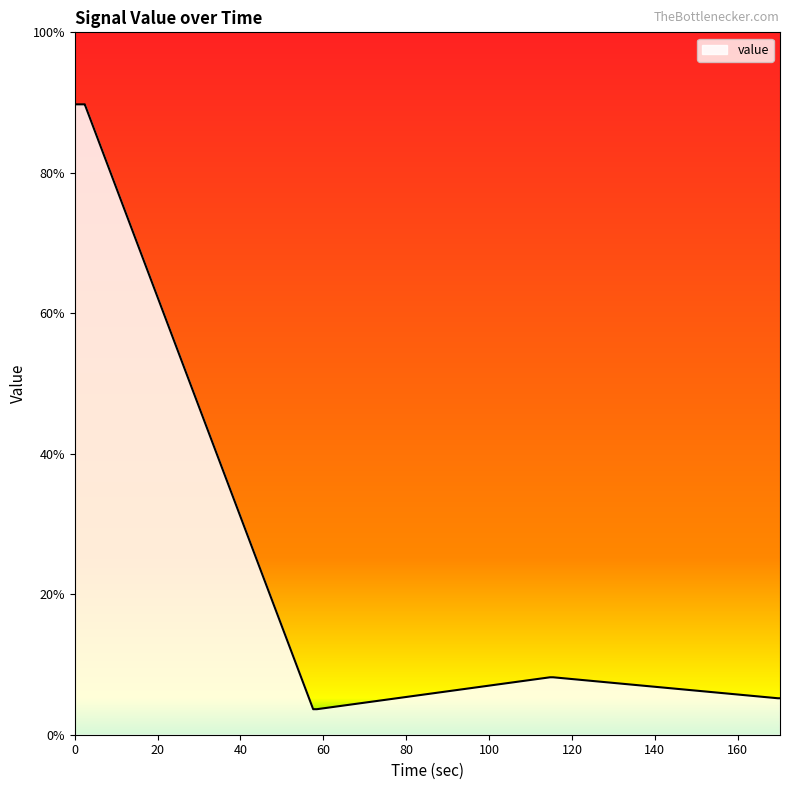

What is the greatest value displayed?

89.7